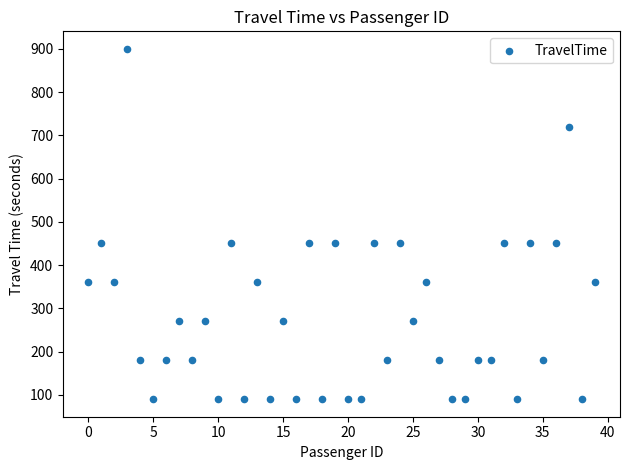

What is the range of Y values (max minus min)?

810.0